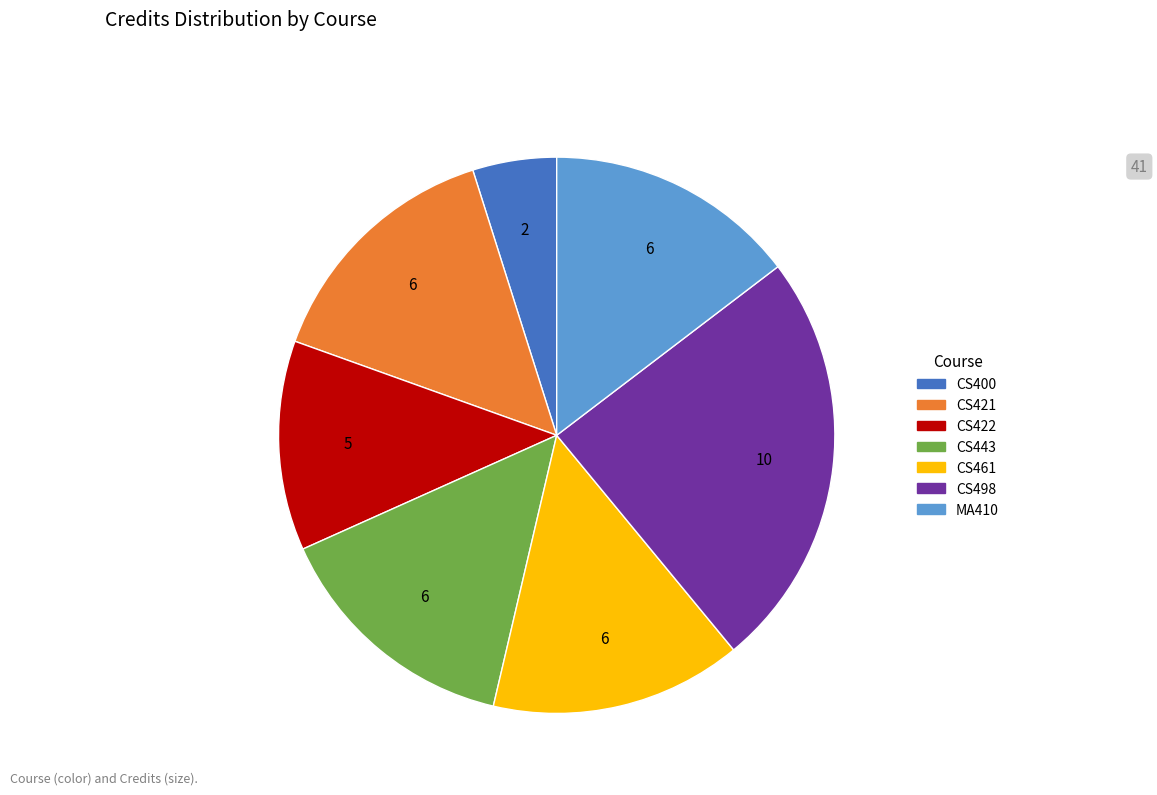

Is there any slice that represents more than half of the pie?

No